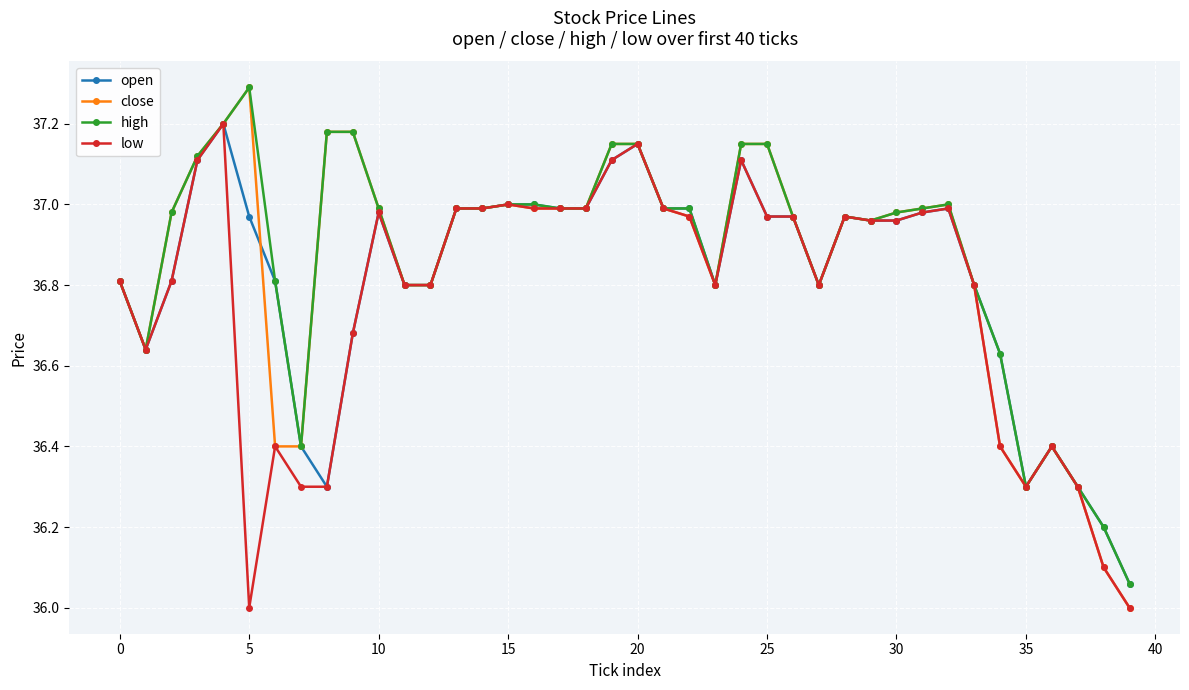

Rank the series by their average value, from lowest to highest.

low, open, close, high